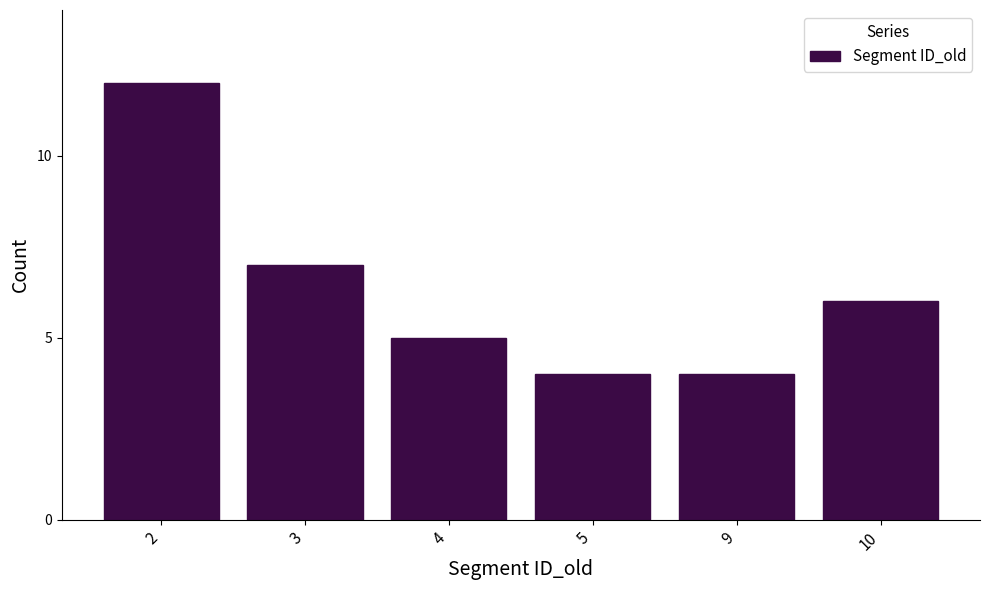

Reading left to right, extract all data points from this chart.

12	7	5	4	4	6